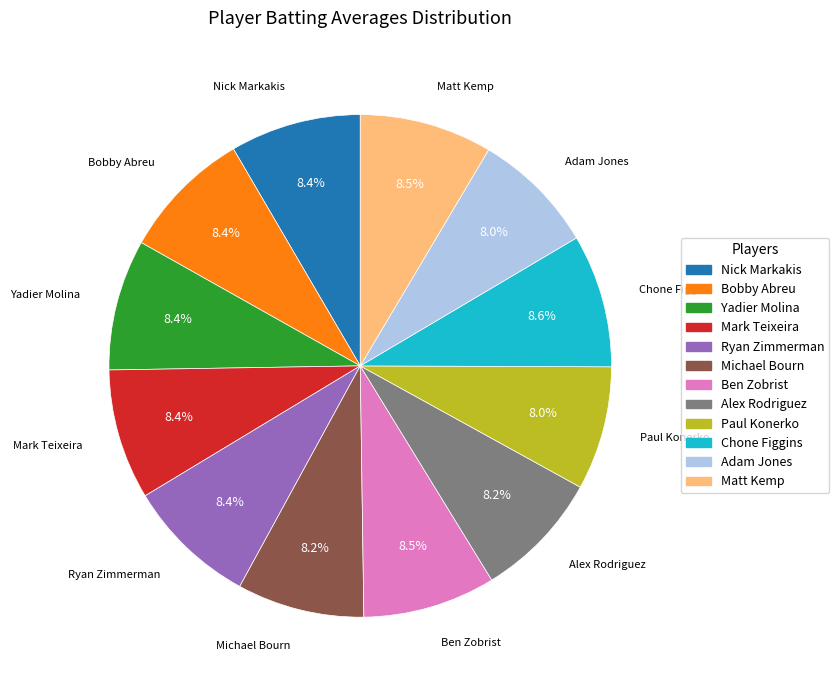

Is Nick Markakis the majority of the pie?

No